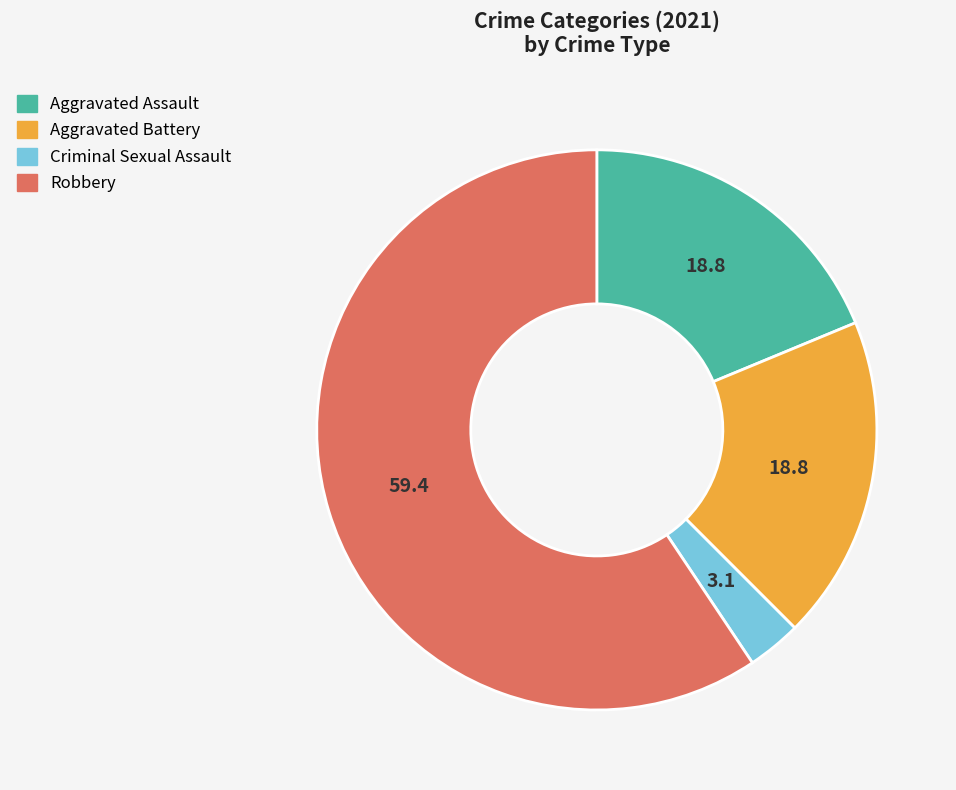

What is the smallest slice in the pie chart?

Criminal Sexual Assault